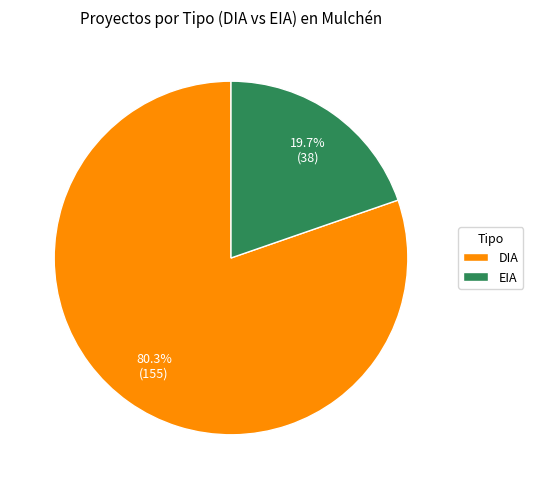

Do DIA and EIA together represent more than half of the pie?

Yes